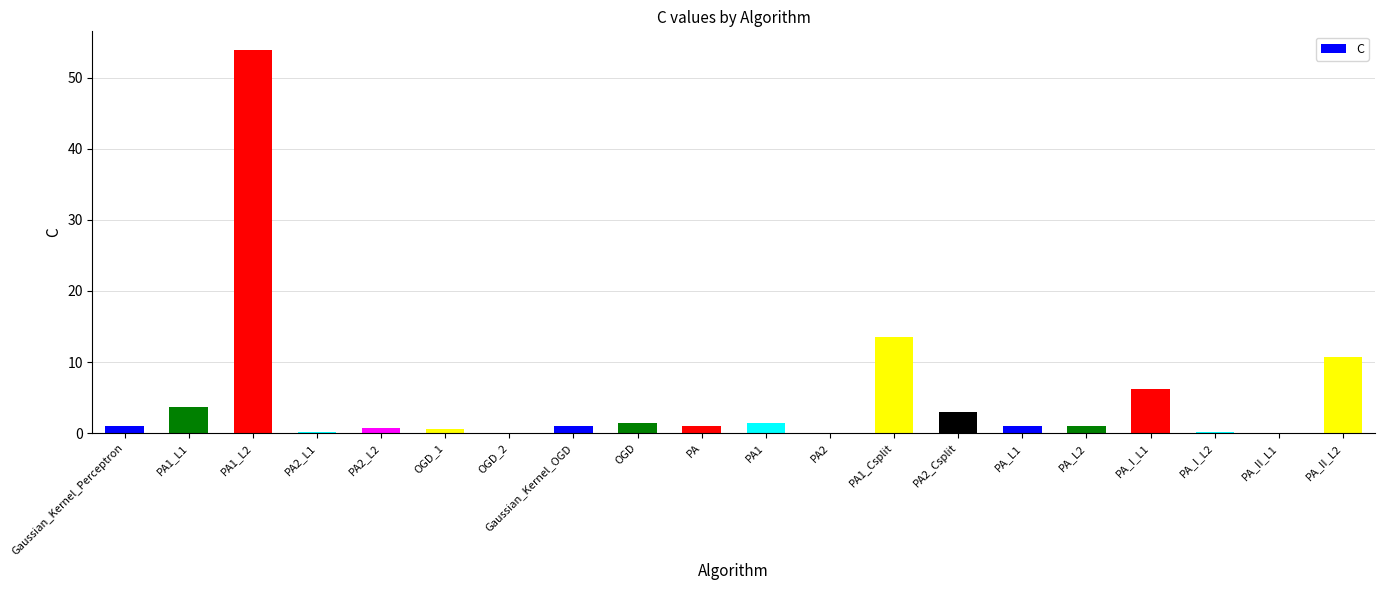

What is the sum of all values?

100.7